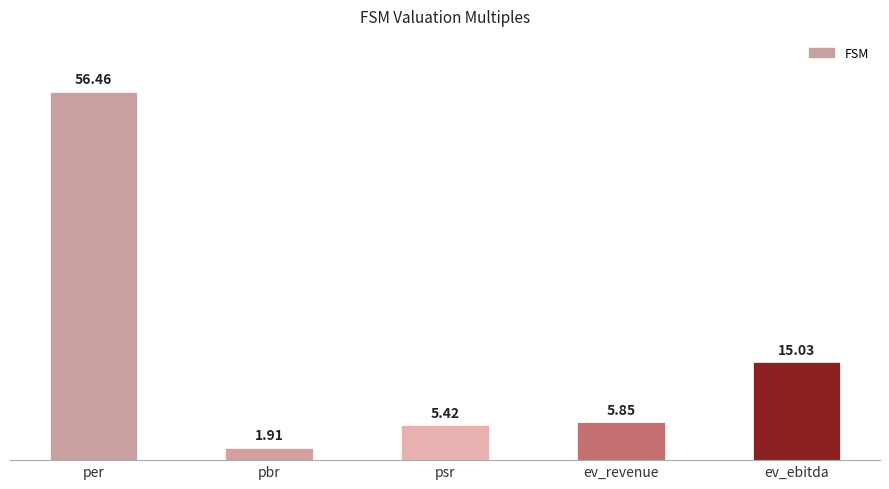

At which category does the chart reach its peak across all series?

per